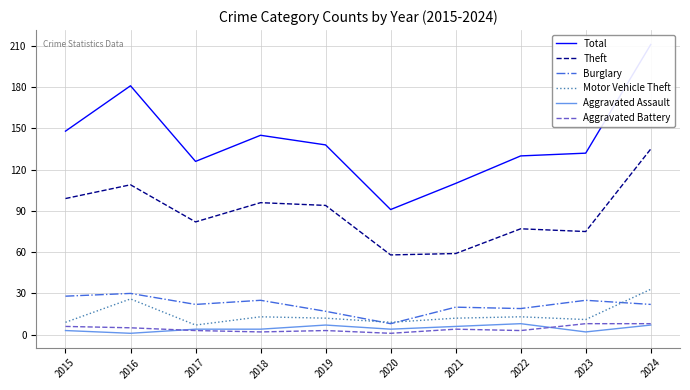

What is the difference between the second highest and second lowest values in the Aggravated Battery series?

6